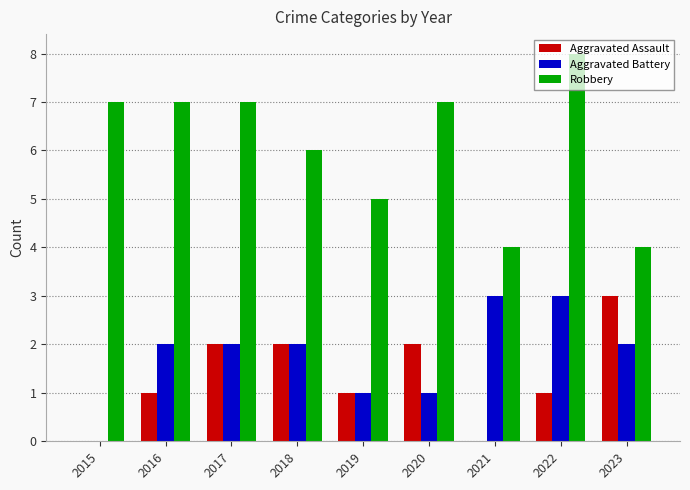

Reading left to right, what are all the values shown in this chart?

Aggravated Assault: 2015=0	2016=1	2017=2	2018=2	2019=1	2020=2	2021=0	2022=1	2023=3
Aggravated Battery: 2015=0	2016=2	2017=2	2018=2	2019=1	2020=1	2021=3	2022=3	2023=2
Robbery: 2015=7	2016=7	2017=7	2018=6	2019=5	2020=7	2021=4	2022=8	2023=4